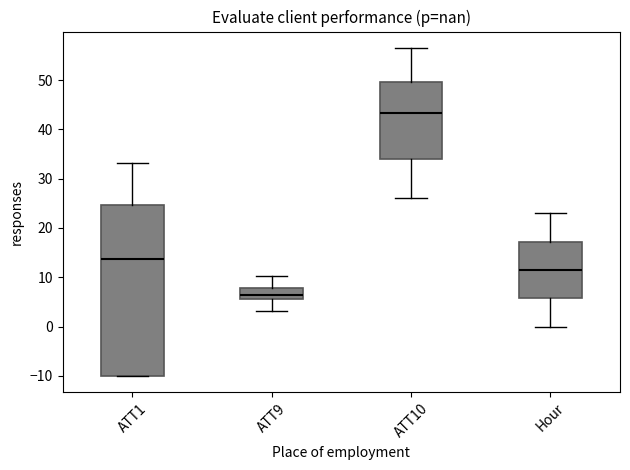

Reading left to right, read every box against the y-axis: the position of its median line, the range the box covers, and the ends of its whiskers. The values are not printed on the chart, so give them approximately, as read against the axis.

ATT1: median 14, box -10 to 25, whiskers -10 to 33
ATT9: median 6 (inside the box), box 6 to 8, whiskers 3 to 10
ATT10: median 43, box 34 to 50, whiskers 26 to 57
Hour: median 12, box 6 to 17, whiskers 0 to 23